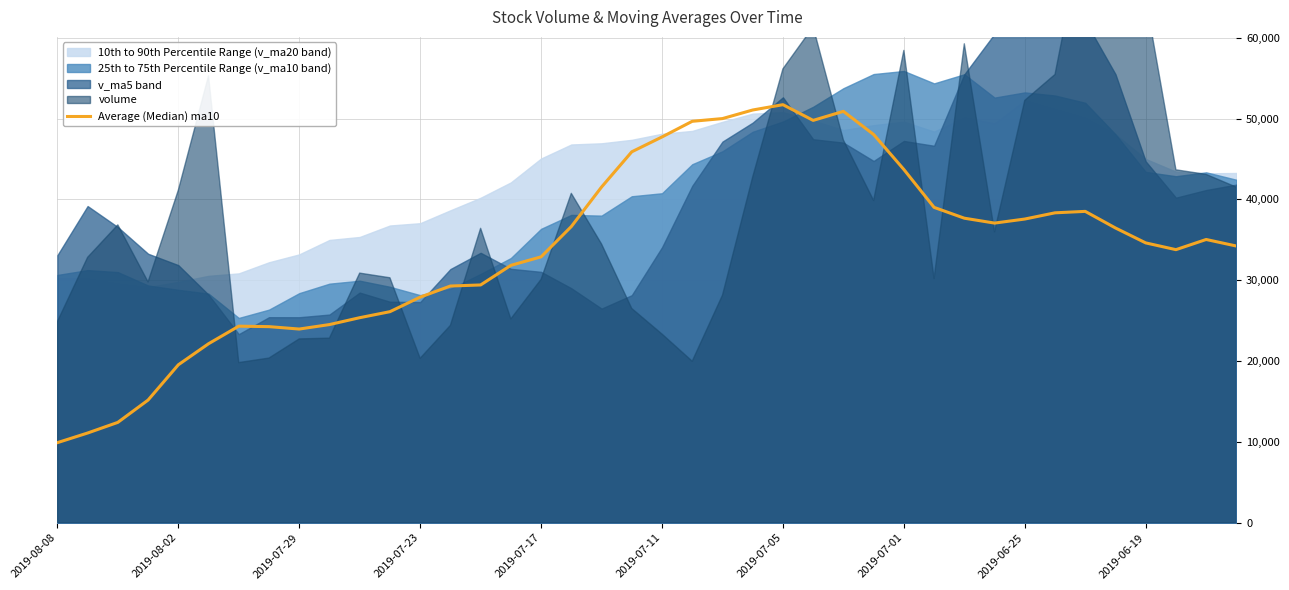

The chart shows a value of 37566.8 at 2019-06-25. True or false?

True